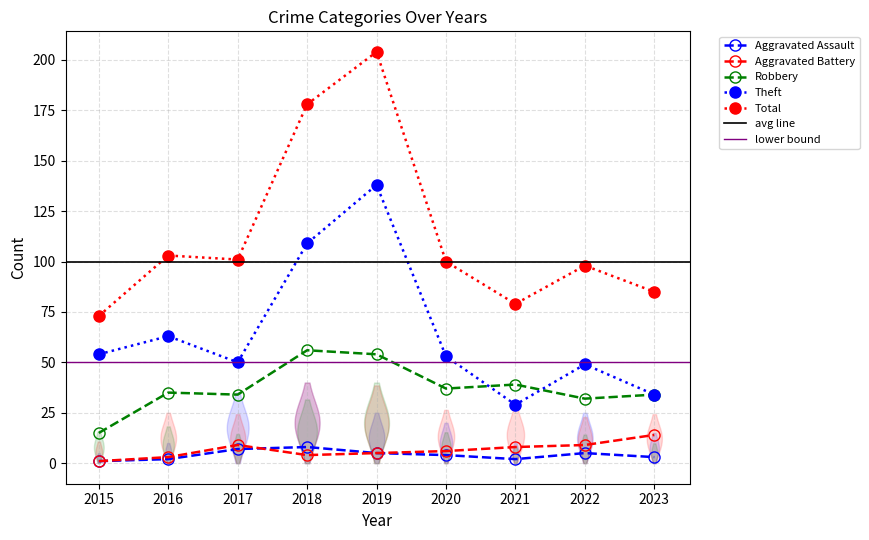

At which label does Aggravated Battery reach its peak?

2023